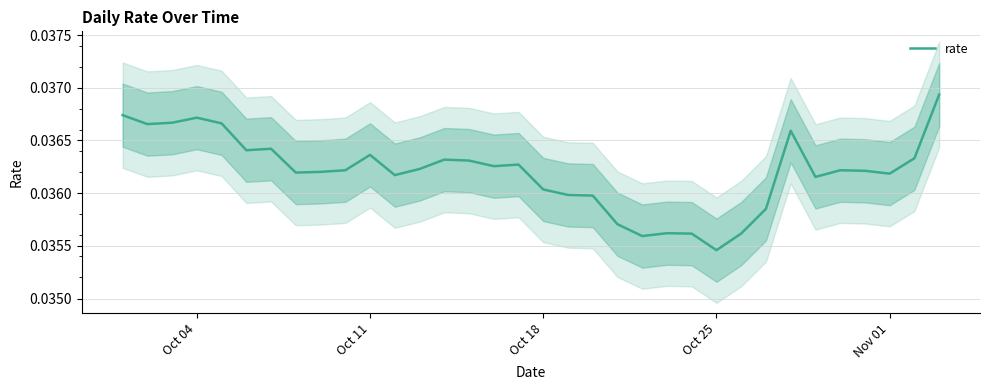

Is this an area chart (filled region under the line)?

No